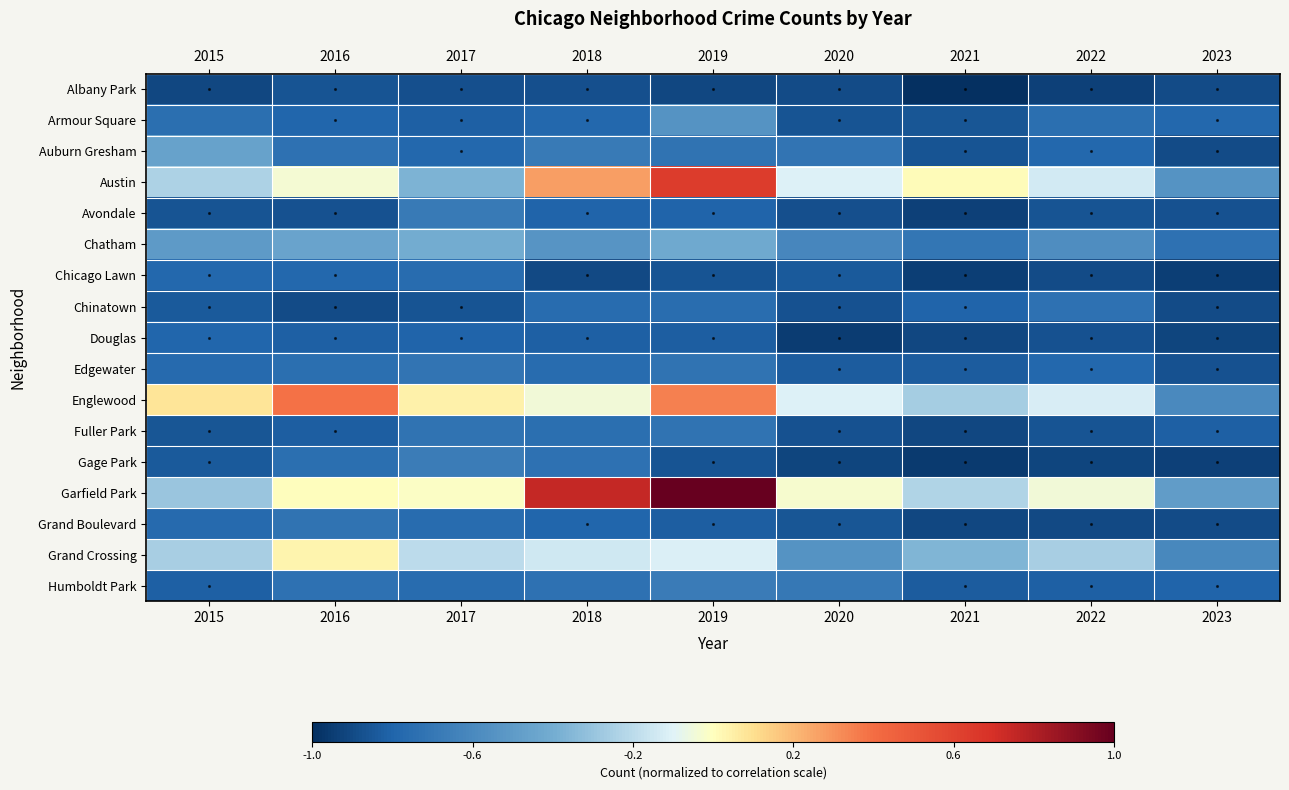

Between 2016 and 2020, which series saw the biggest shift?

Grand Crossing